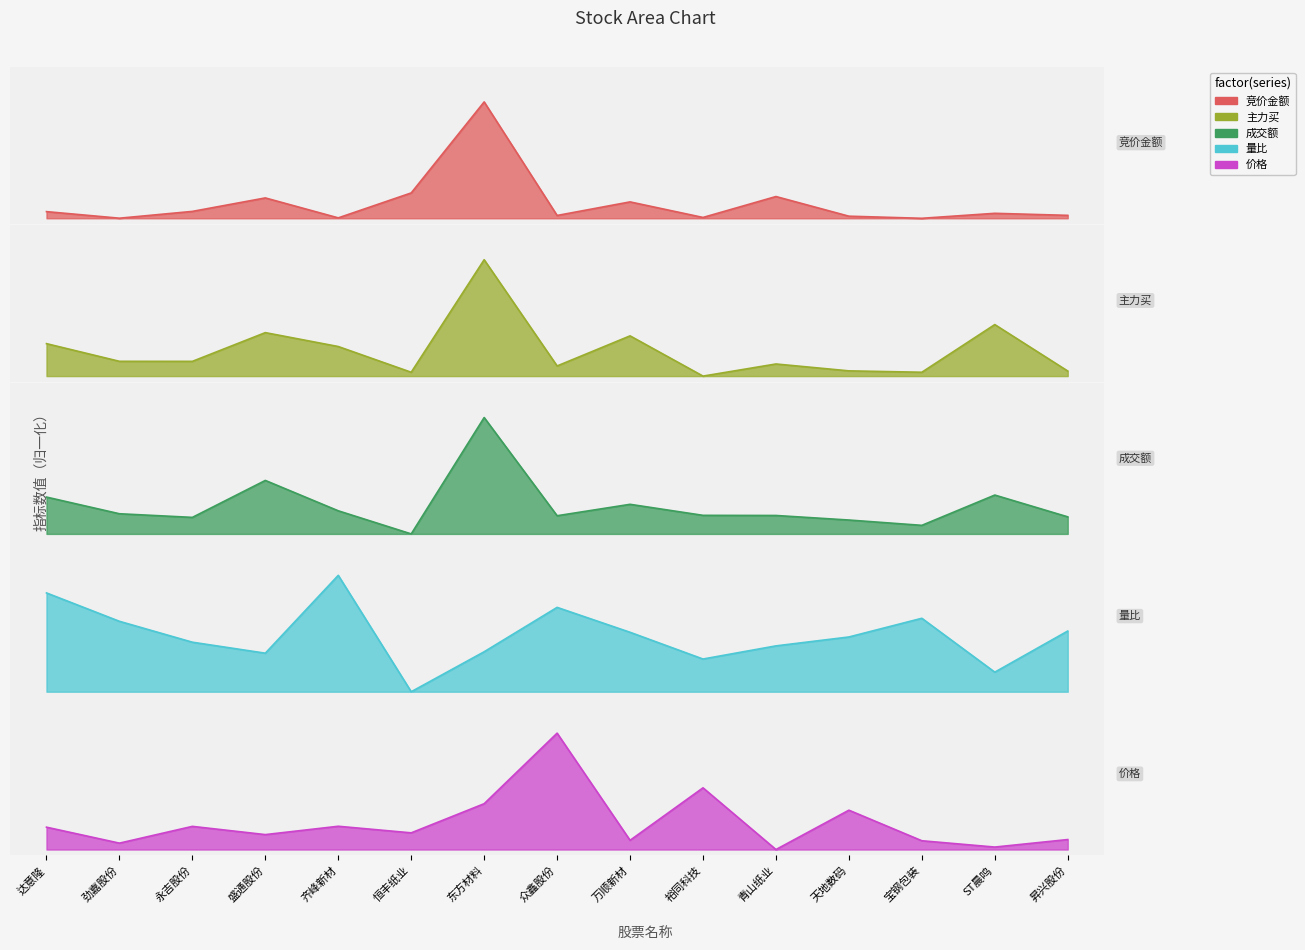

What is the difference between the maximum and second lowest values in the 竞价金额 series?

1.0